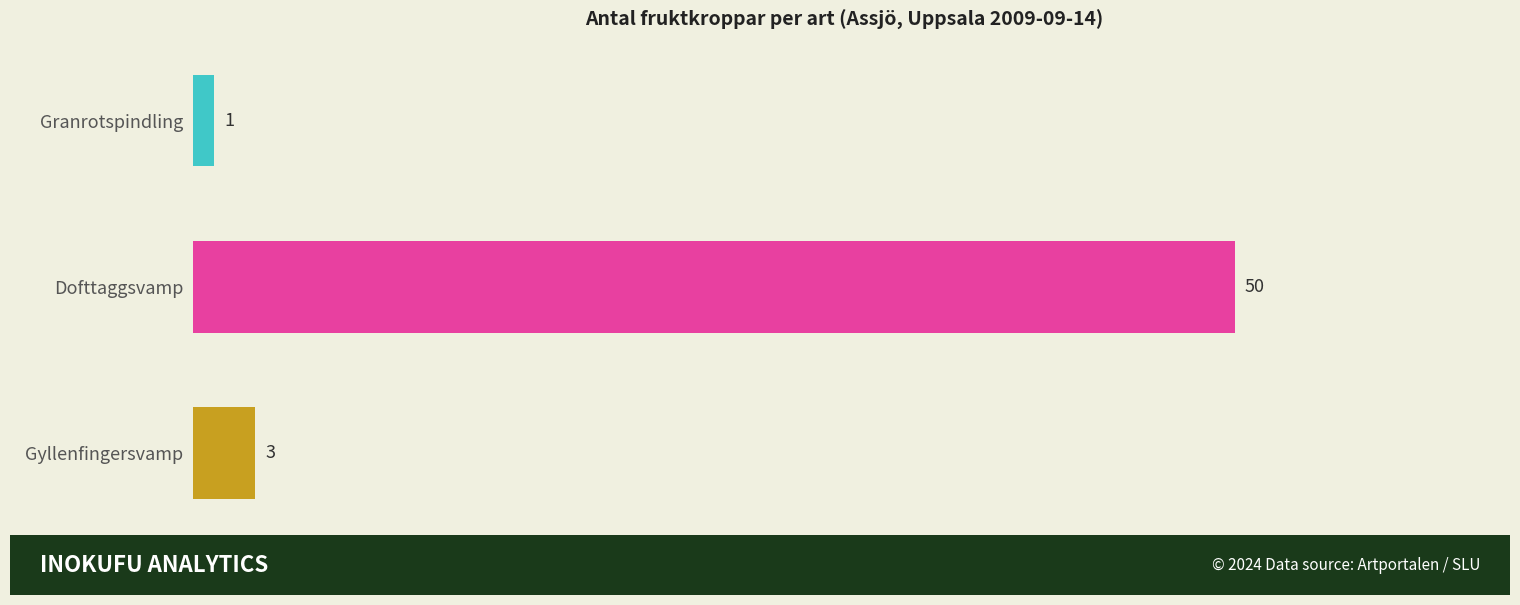

What value does the data have at Dofttaggsvamp, to the nearest 10?

50